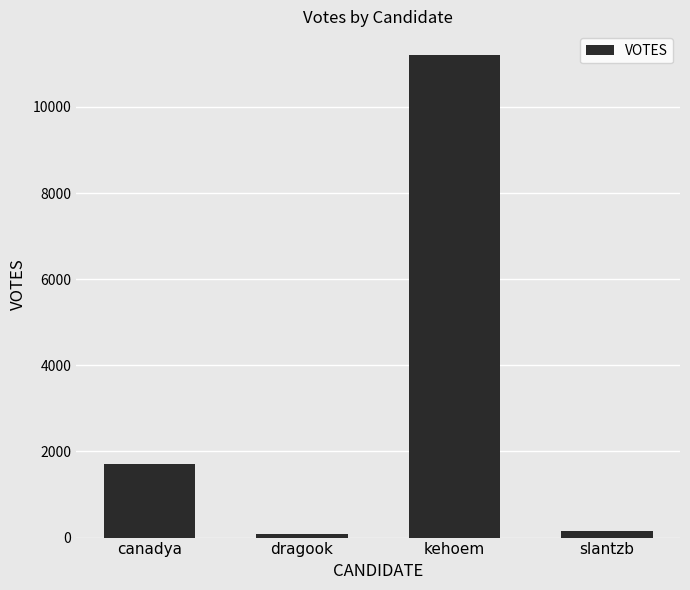

Where is the data nearest to the value 5633?

canadya